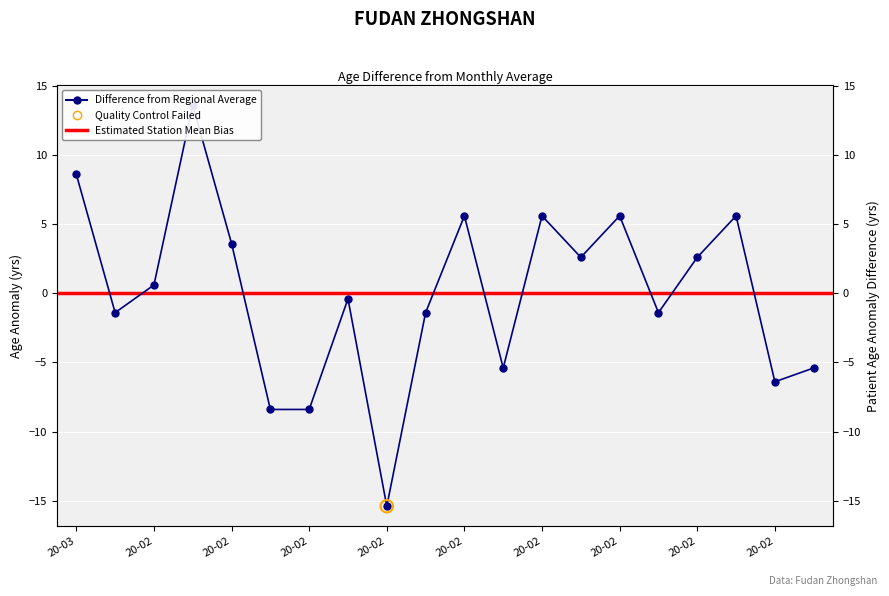

What is the change in value from 2020-02-24 to 2020-02-15?

+7.0